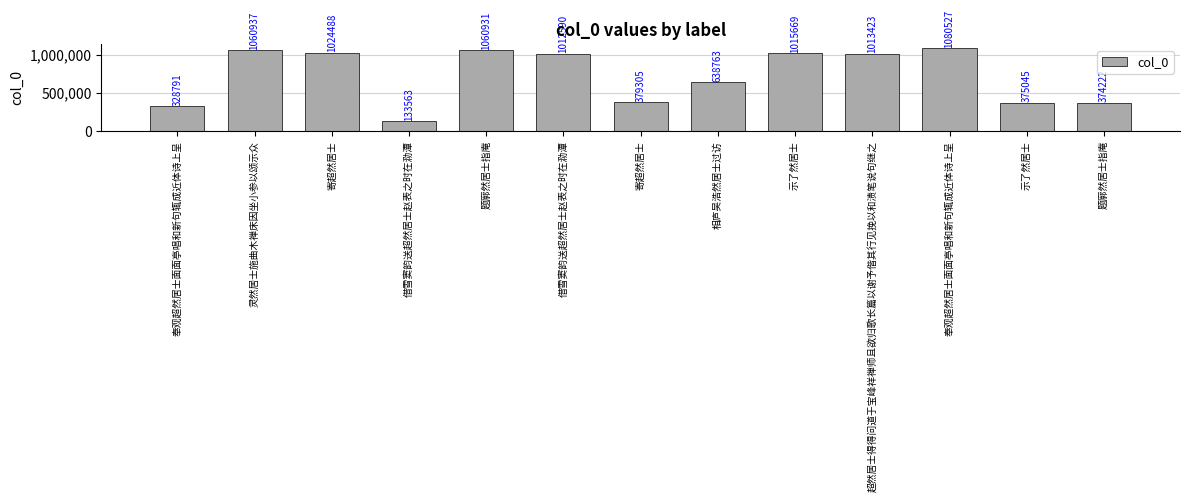

Reading right to left, list all the values displayed in this chart.

374222	375045	1080527	1013423	1015669	638763	379305	1012590	1060931	133563	1024488	1060937	328791